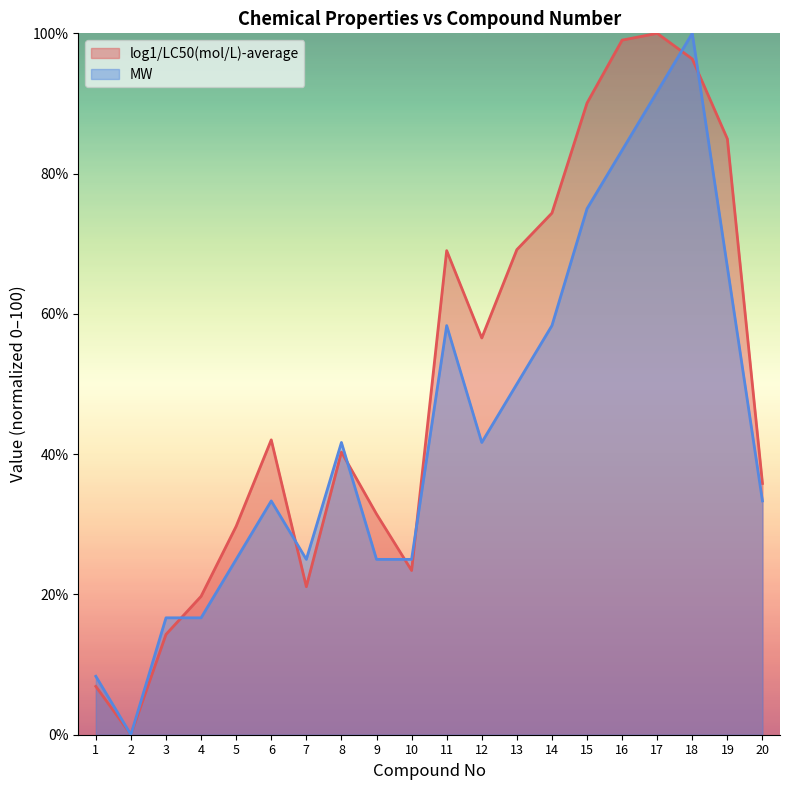

Which label corresponds to the largest value in the chart?

17